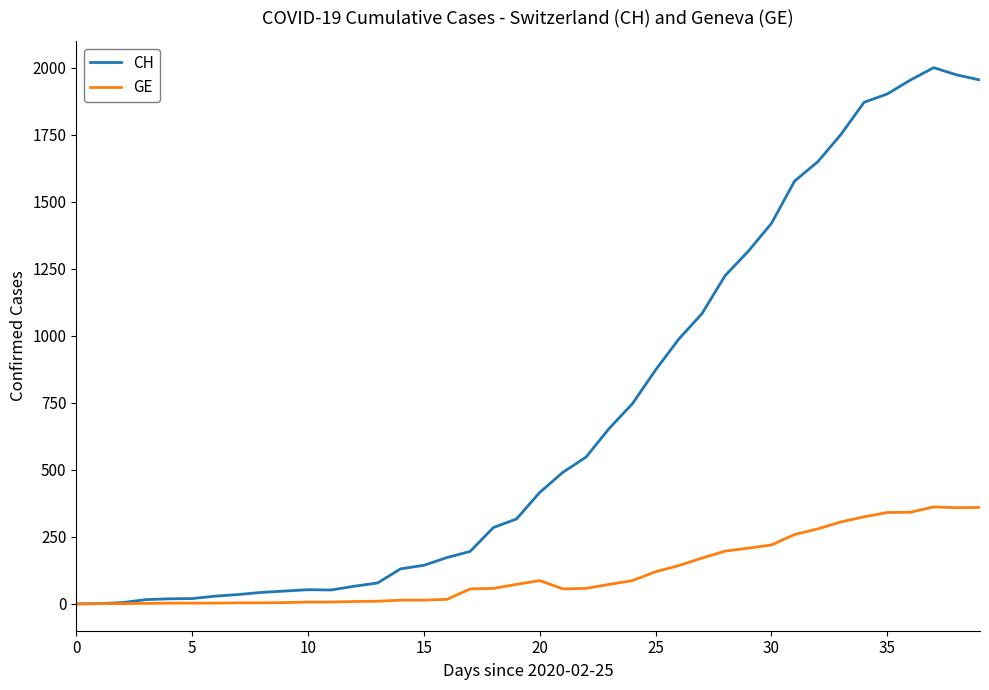

At how many categories does at least one series exceed 1702?

7